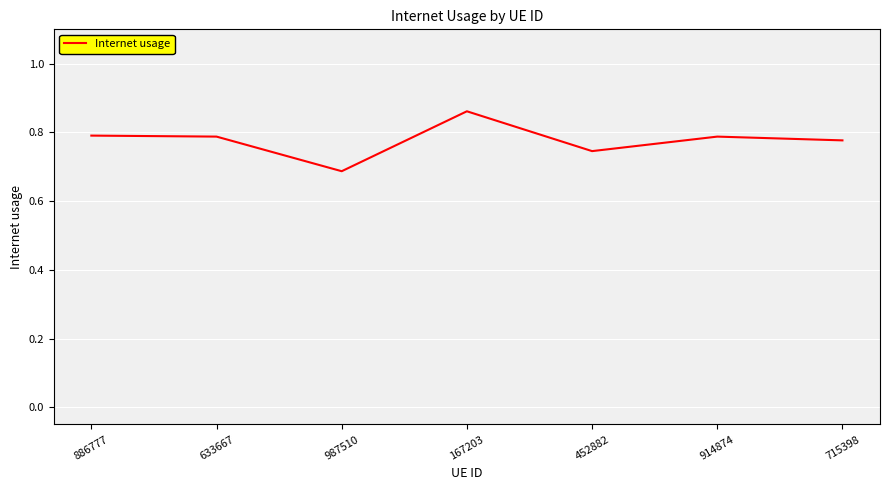

At which label is the value closest to 0?

987510